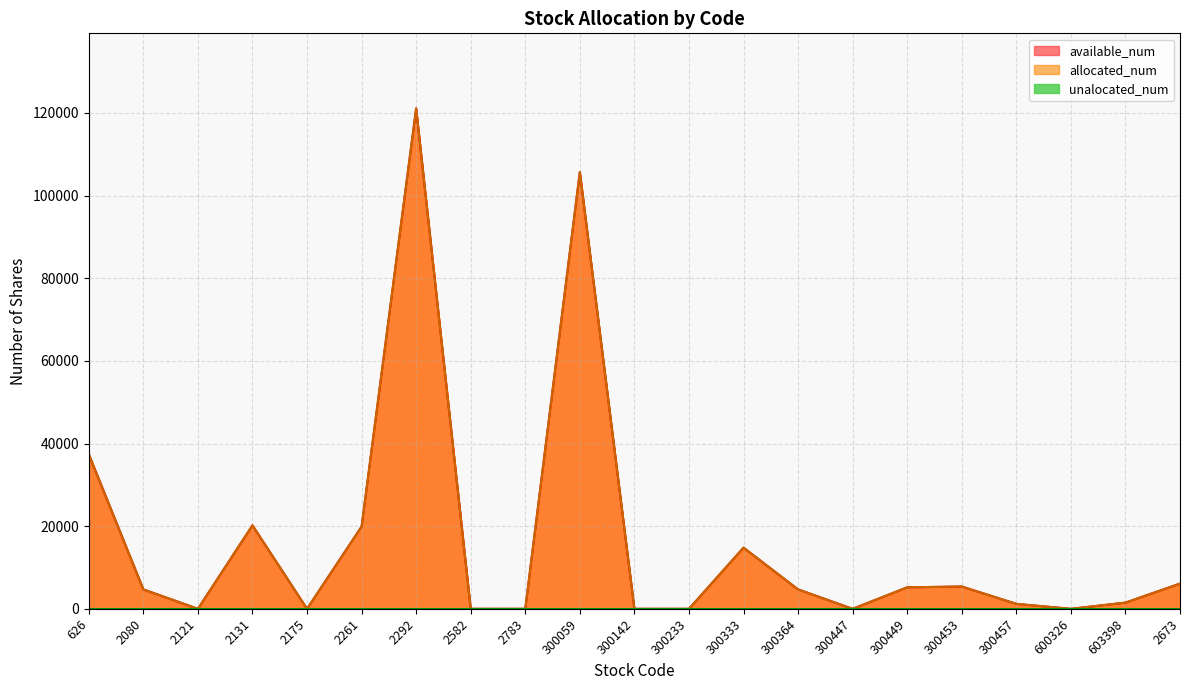

Which category has the lowest value in the allocated_num series?

2121